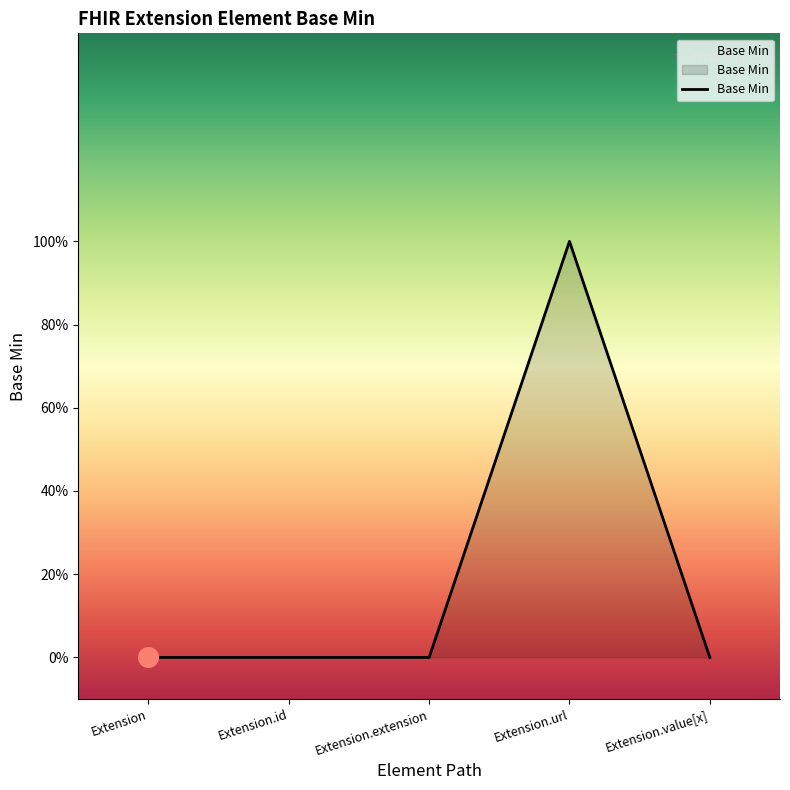

Which has a higher value, Extension.id or Extension.value[x]?

Extension.id